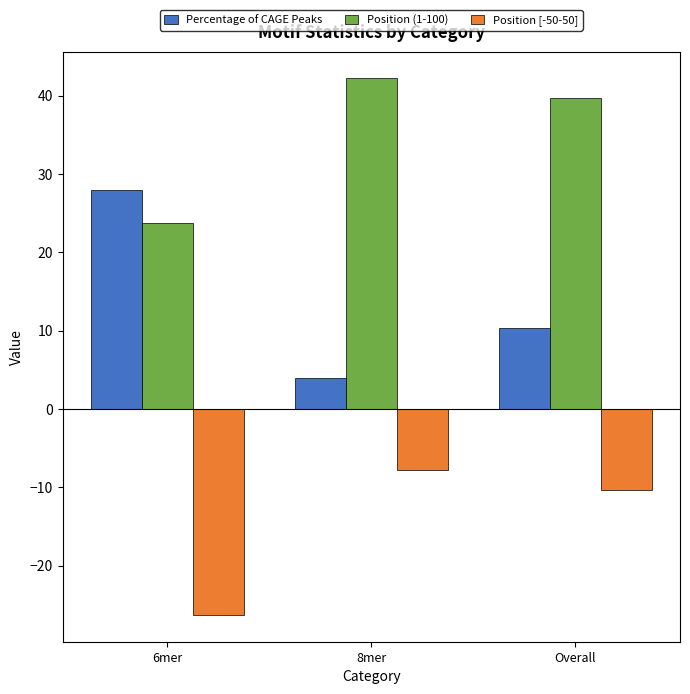

How many series are shown in this chart?

3